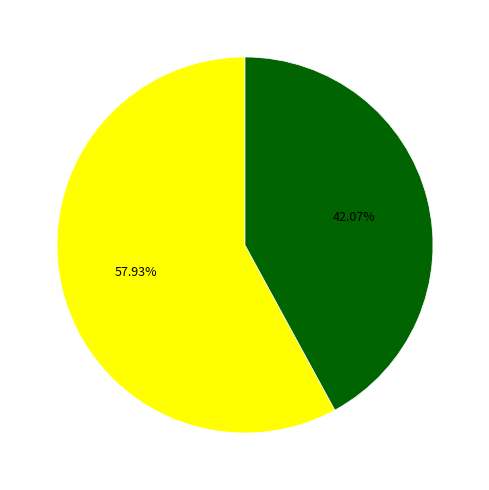

To the nearest percent, what is the average slice percentage?

50%